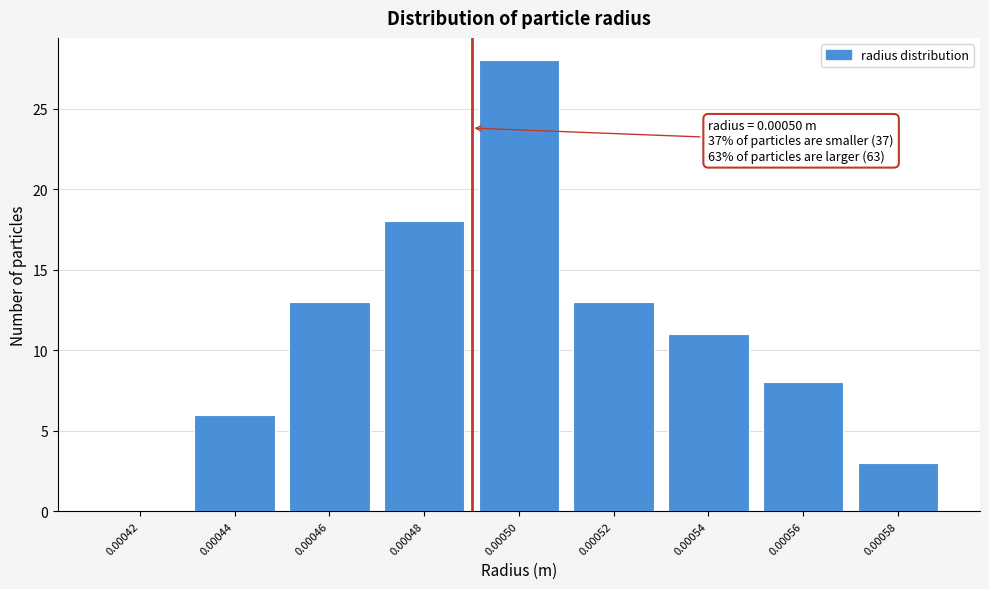

Reading right to left, transcribe all the data shown in this chart.

0.00058=3	0.00056=8	0.00054=11	0.00052=13	0.00050=28	0.00048=18	0.00046=13	0.00044=6	0.00042=0